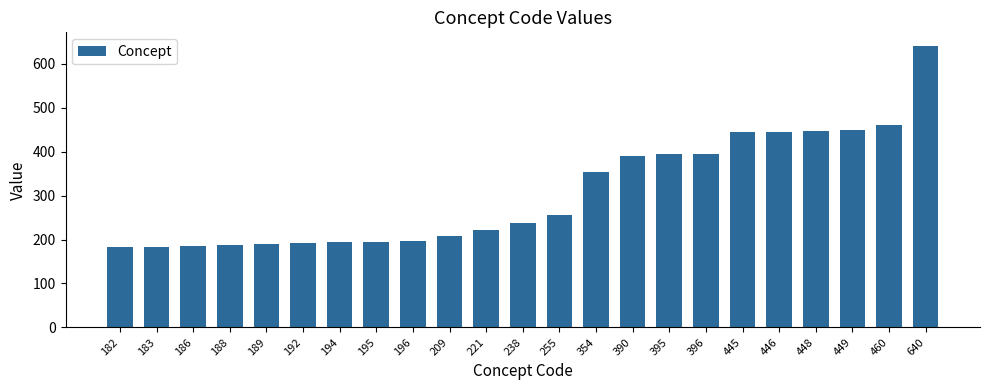

Which category has the highest value across all series?

640